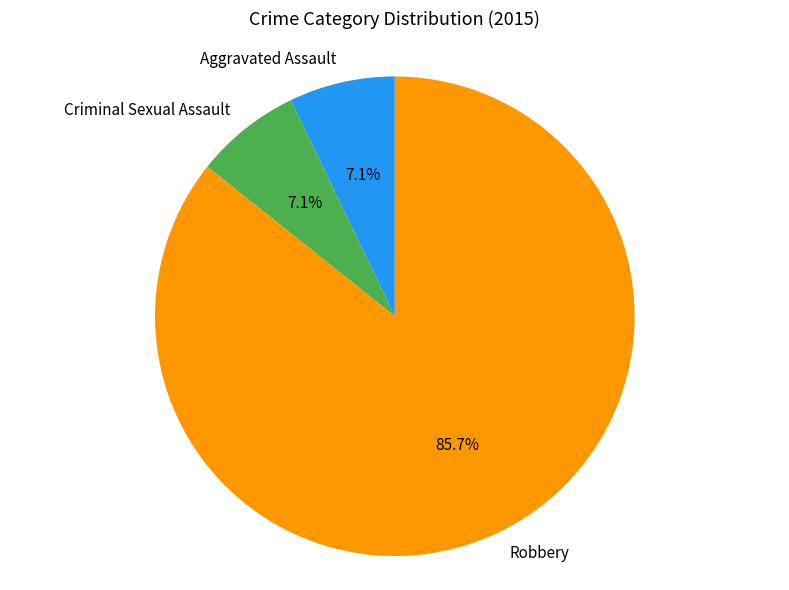

To the nearest percent, what is the combined percentage of Aggravated Assault and Robbery?

93%